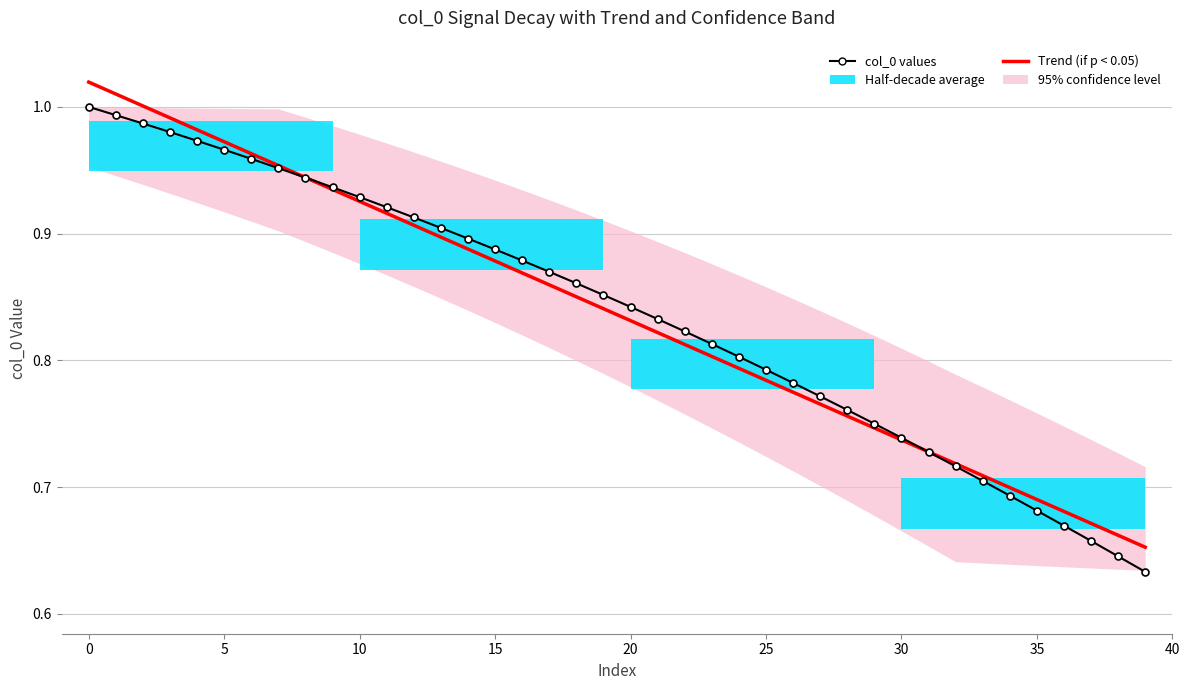

What is the difference between the second highest and second lowest values in the Trend (if p < 0.05) series?

0.3